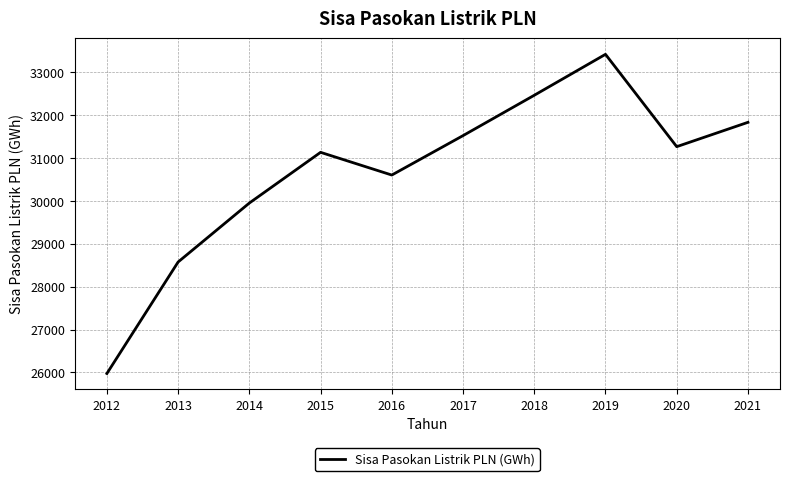

What value does the data have at 2020?

31268.4